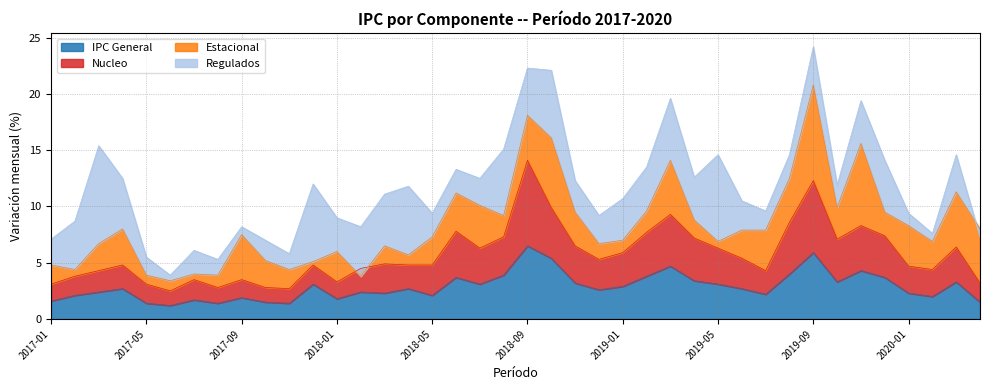

The value of IPC General at 2018-05 is 3.3. True or false?

False